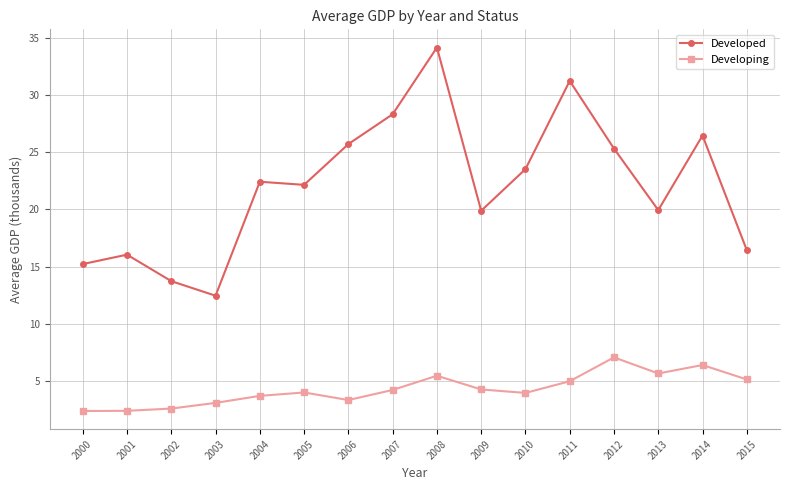

What is the value of the Developing point at the 9th from the left?

5.5